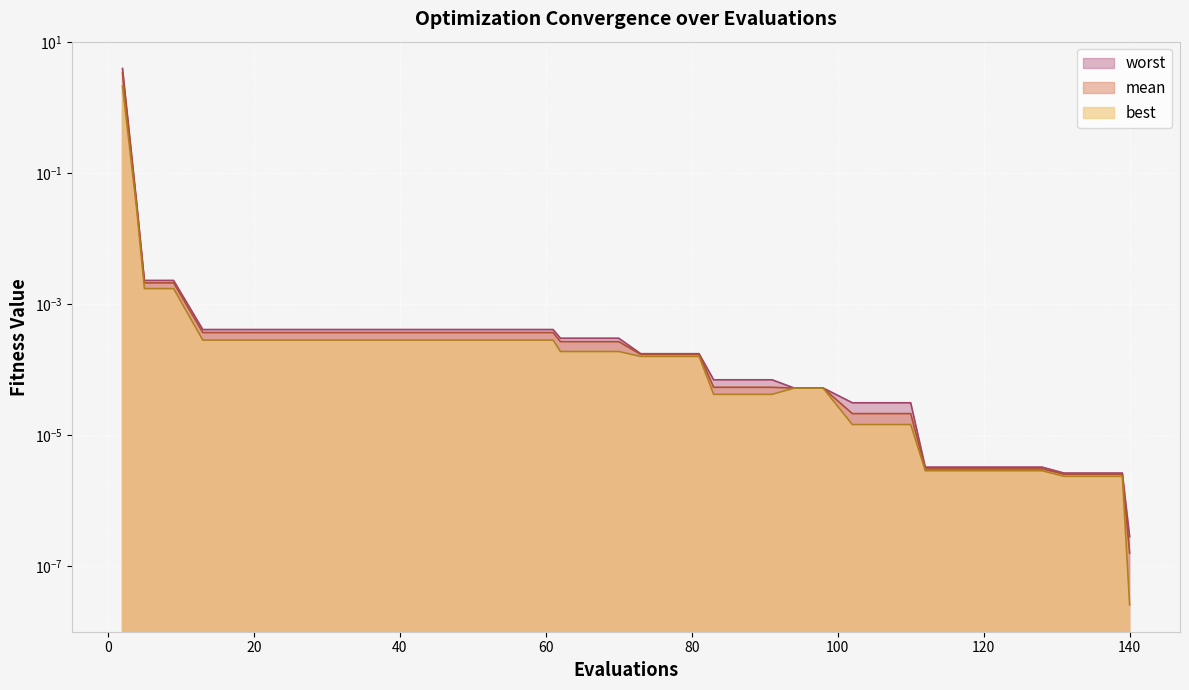

Rank the series by their average value, from lowest to highest.

best, mean, worst